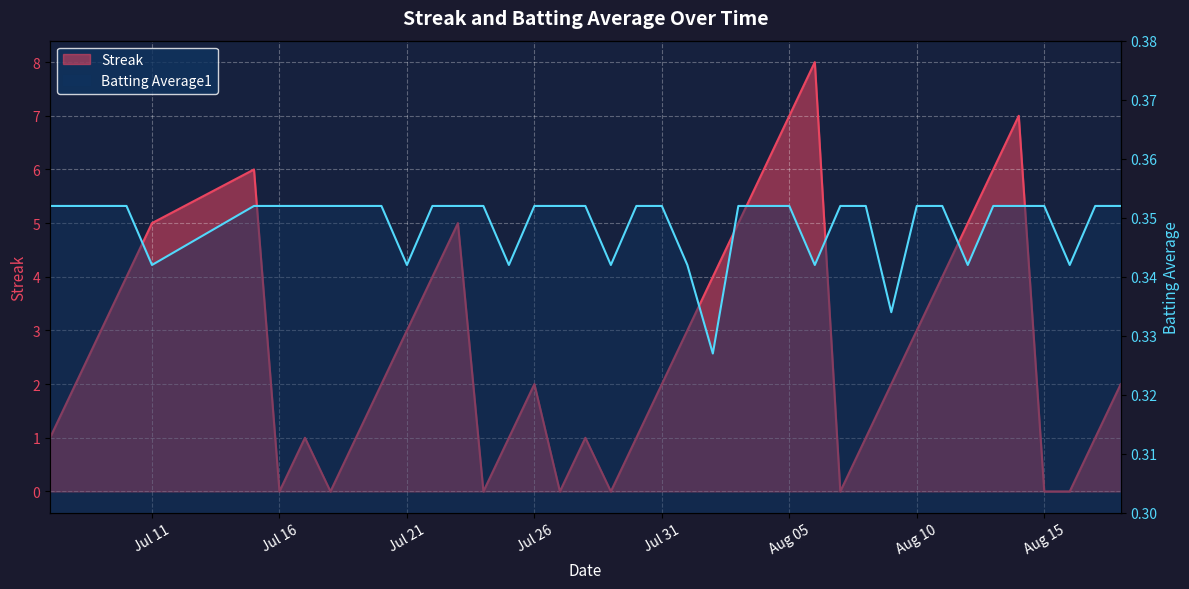

At which category is the sum across all series the highest?

2010-08-06